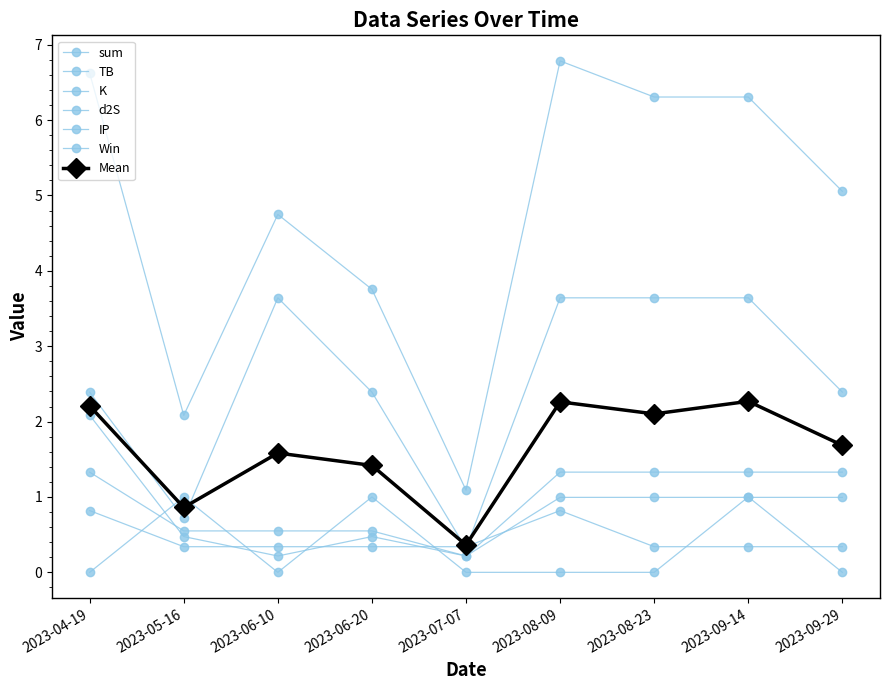

List the labels in order of TB value, smallest first.

2023-07-07, 2023-05-16, 2023-04-19, 2023-06-20, 2023-09-29, 2023-06-10, 2023-08-09, 2023-08-23, 2023-09-14